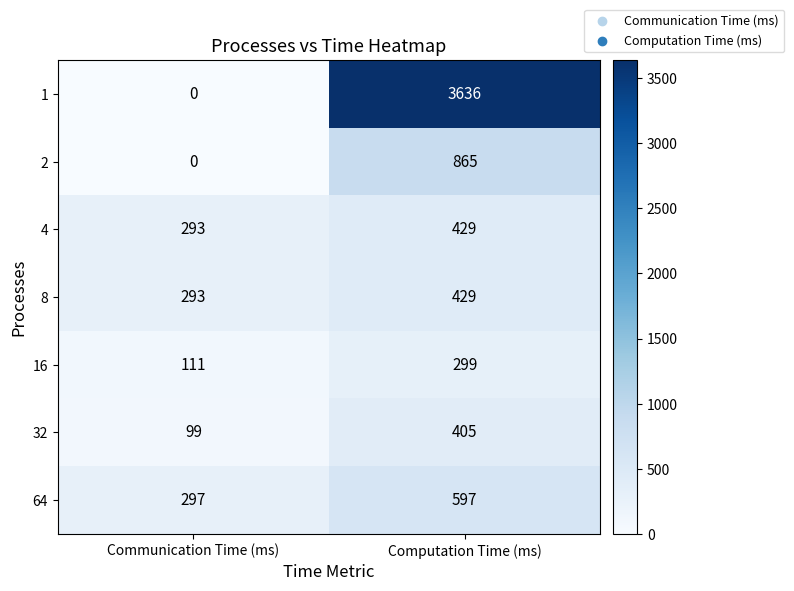

At which label does 1 reach its peak?

Computation Time (ms)